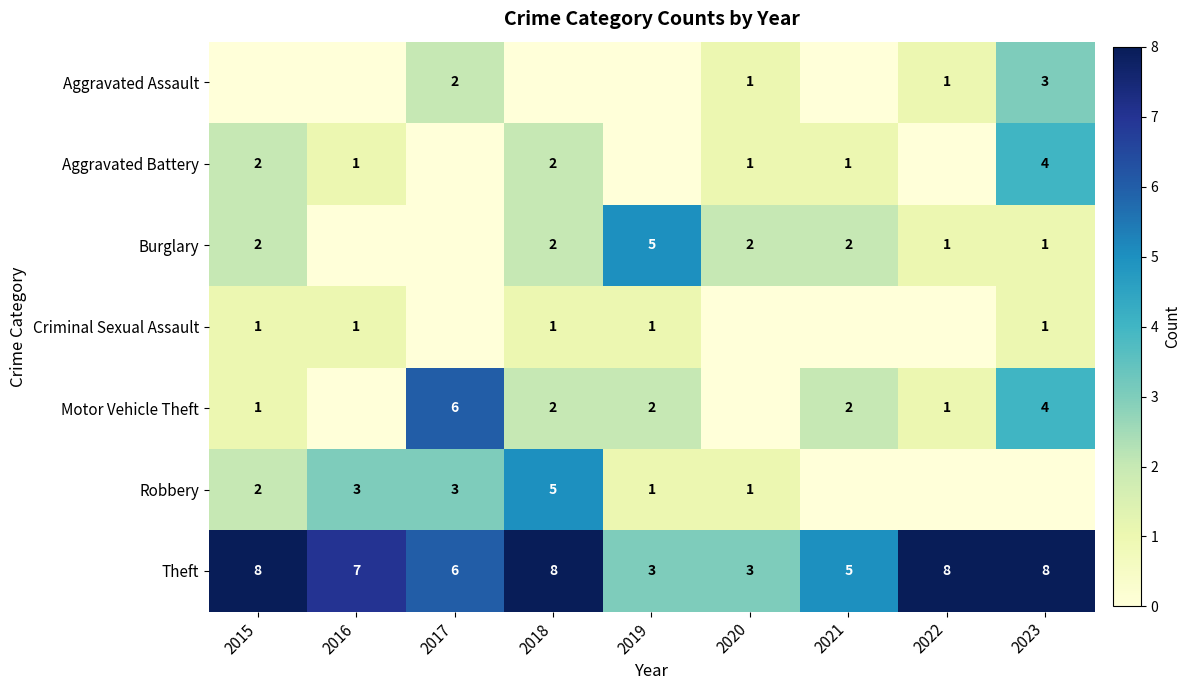

What is the spread (max minus min) of values at 2016?

7